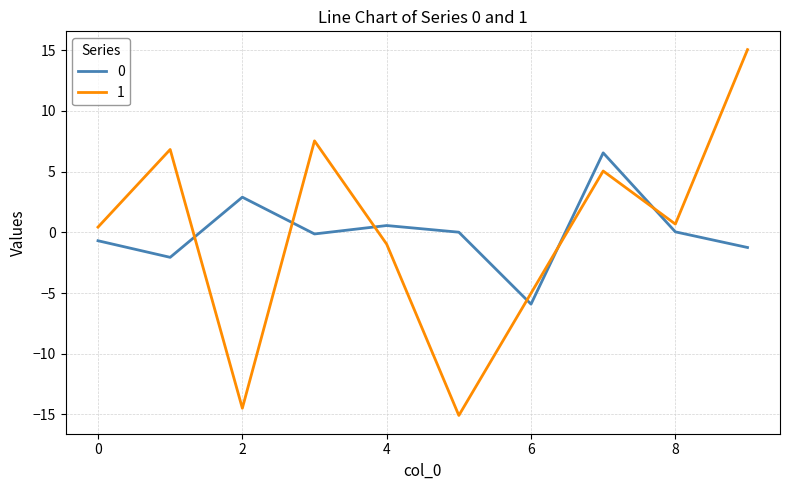

True or false: 0 and 1 intersect in this chart.

True